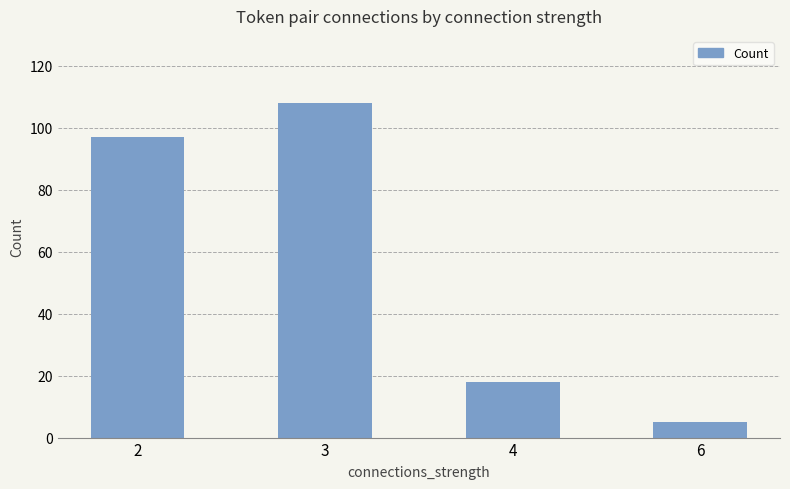

What is the value of the 3rd bar from the left?

18